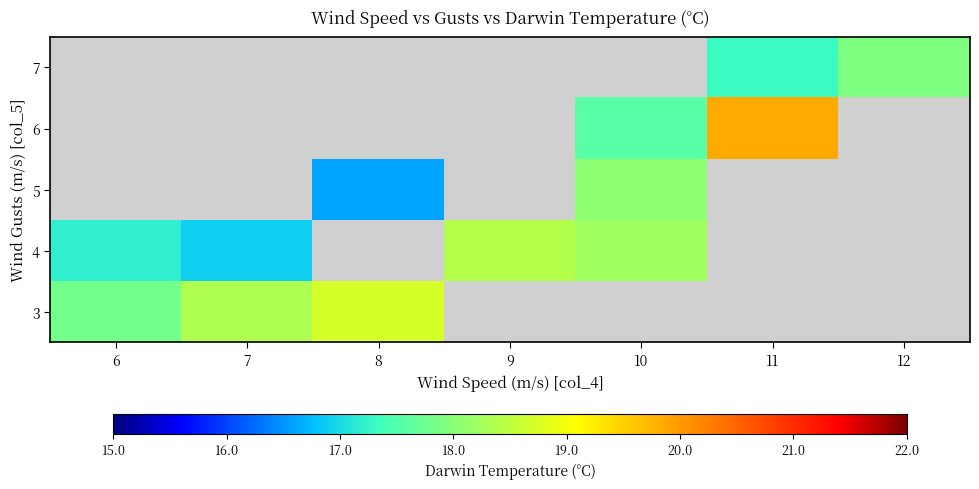

Is the value of row_4 at 6 greater than the value of row_3 at 9?

No